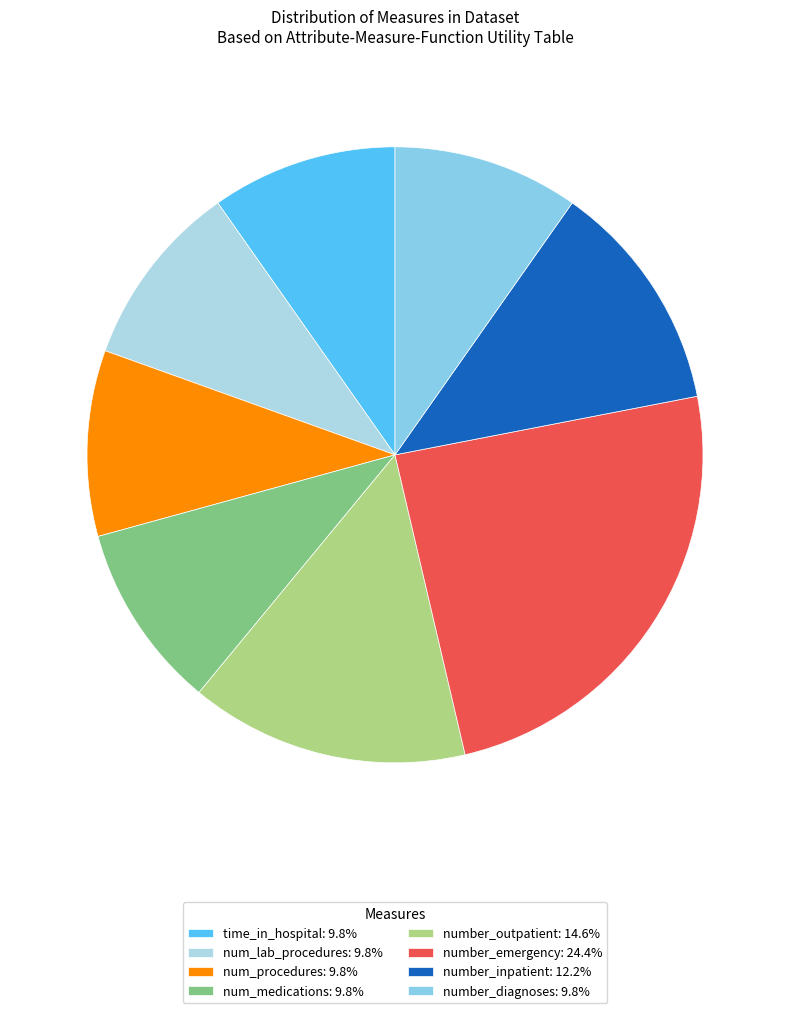

How many segments does this pie chart have?

8